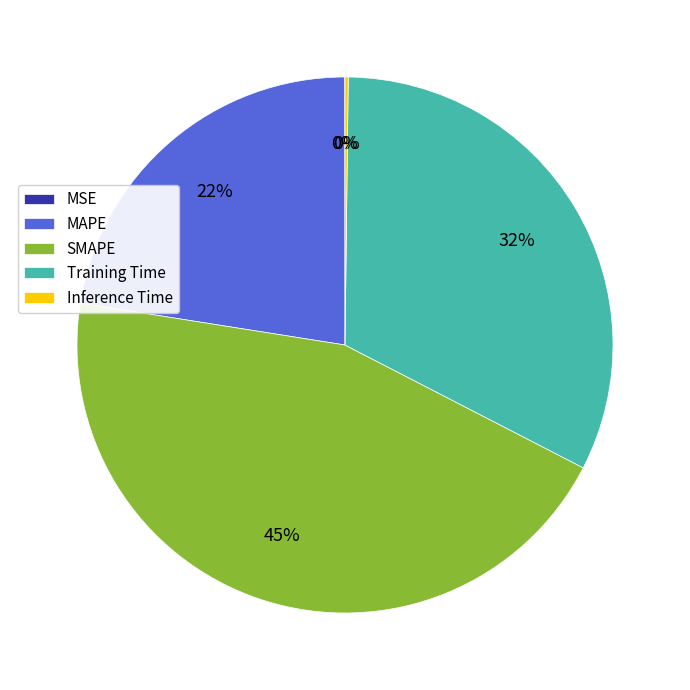

Does any single category account for the majority?

No